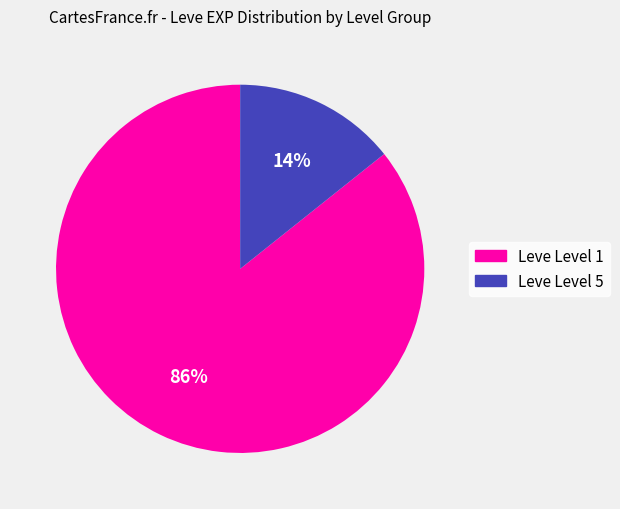

Does any single category account for the majority?

Yes